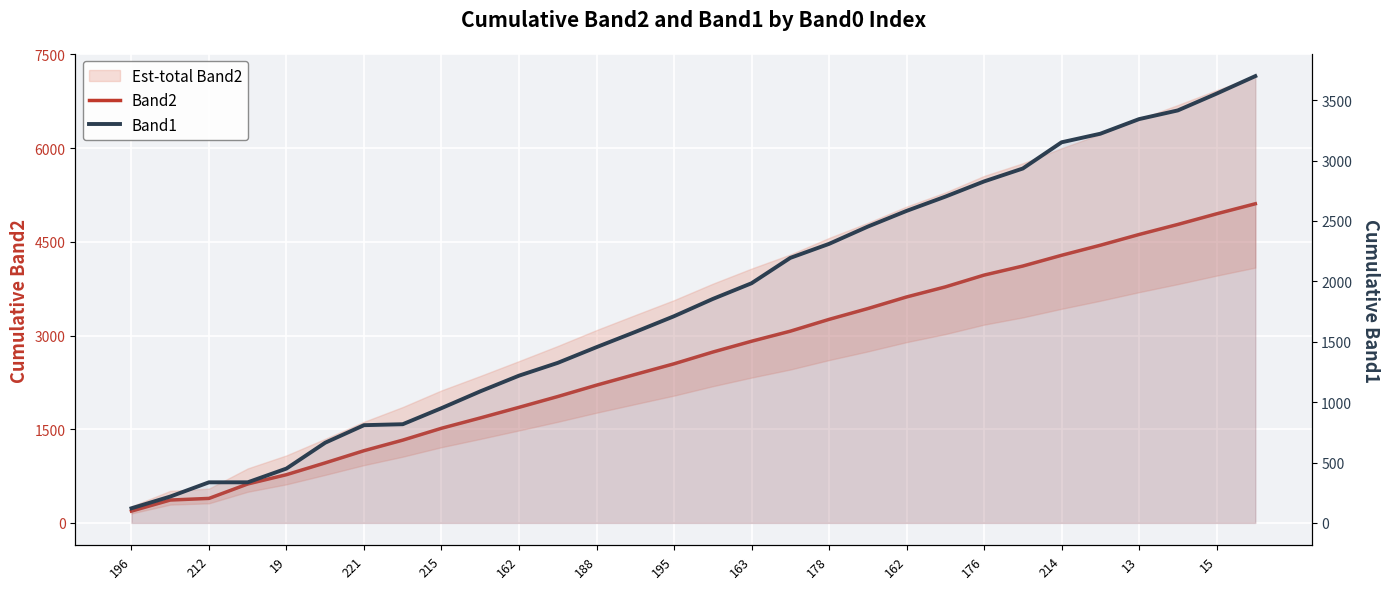

What is the average value of the Band2 series?

2635